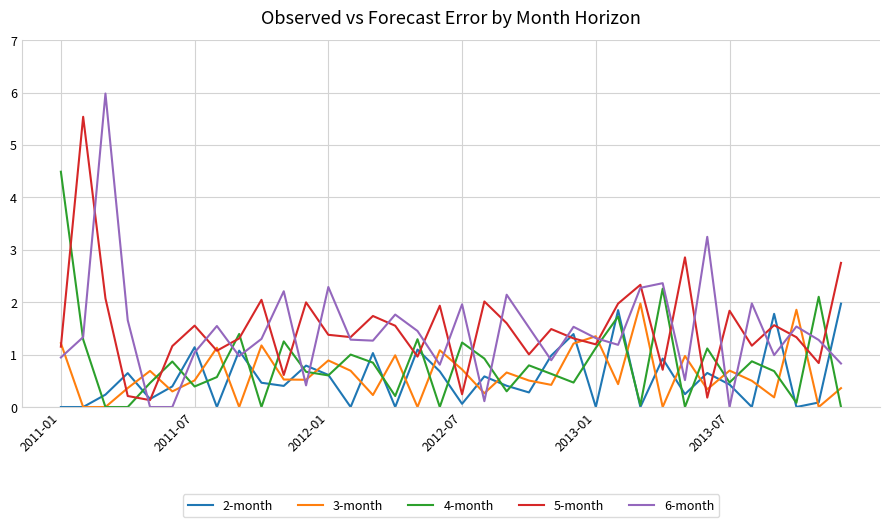

Which series has the largest range (max minus min)?

6-month